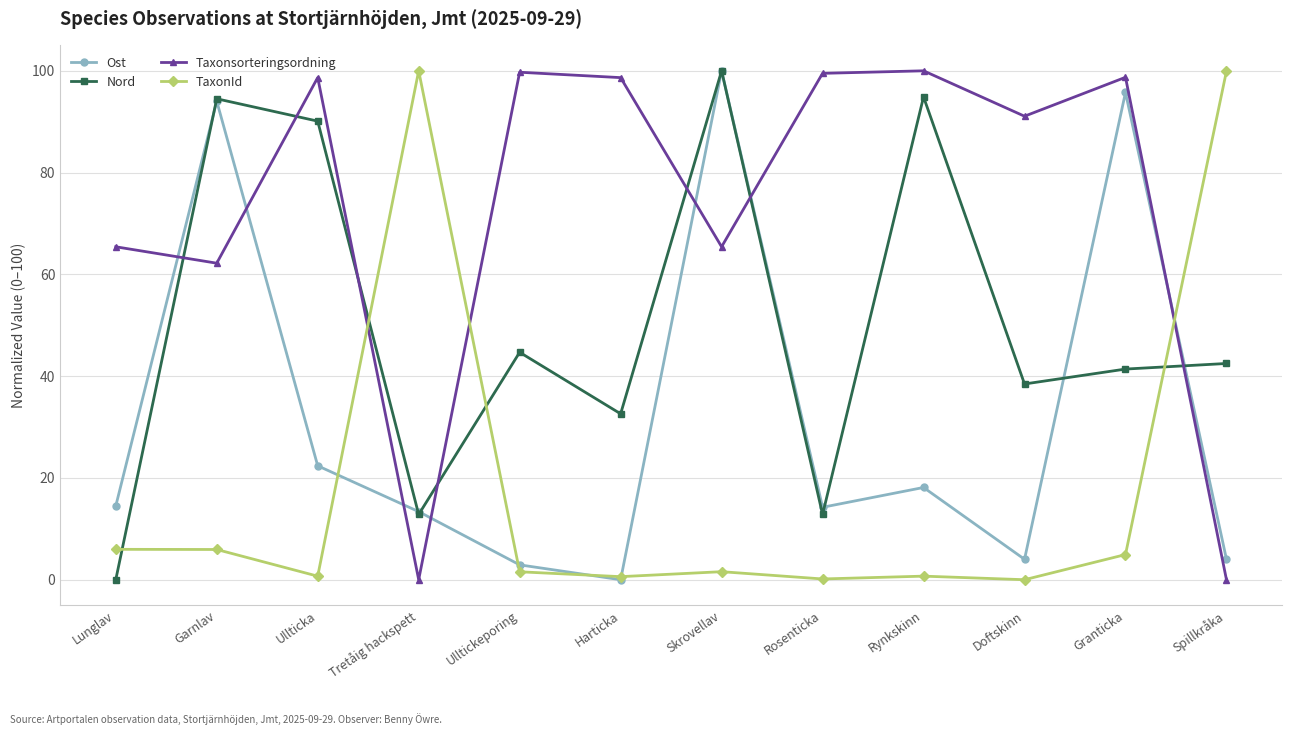

How many intersections are there between Taxonsorteringsordning and Nord?

7